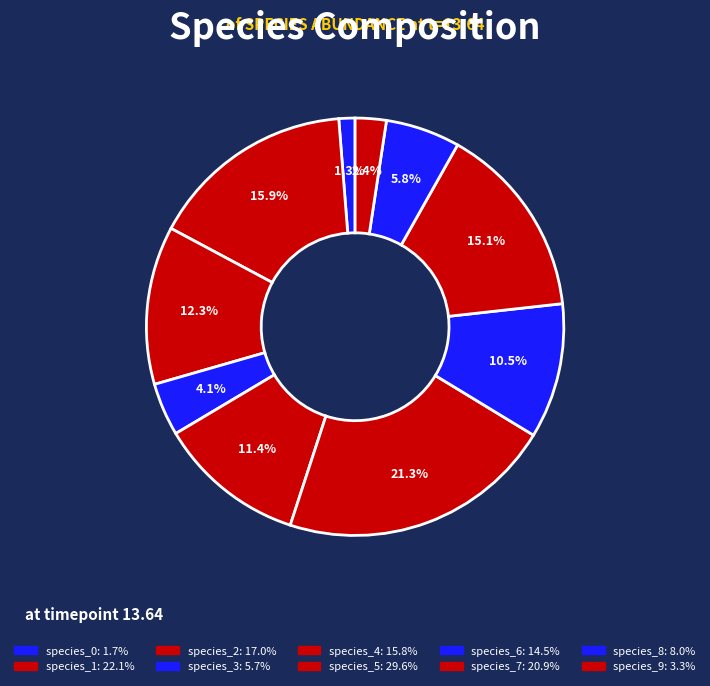

Does any single category account for the majority?

No